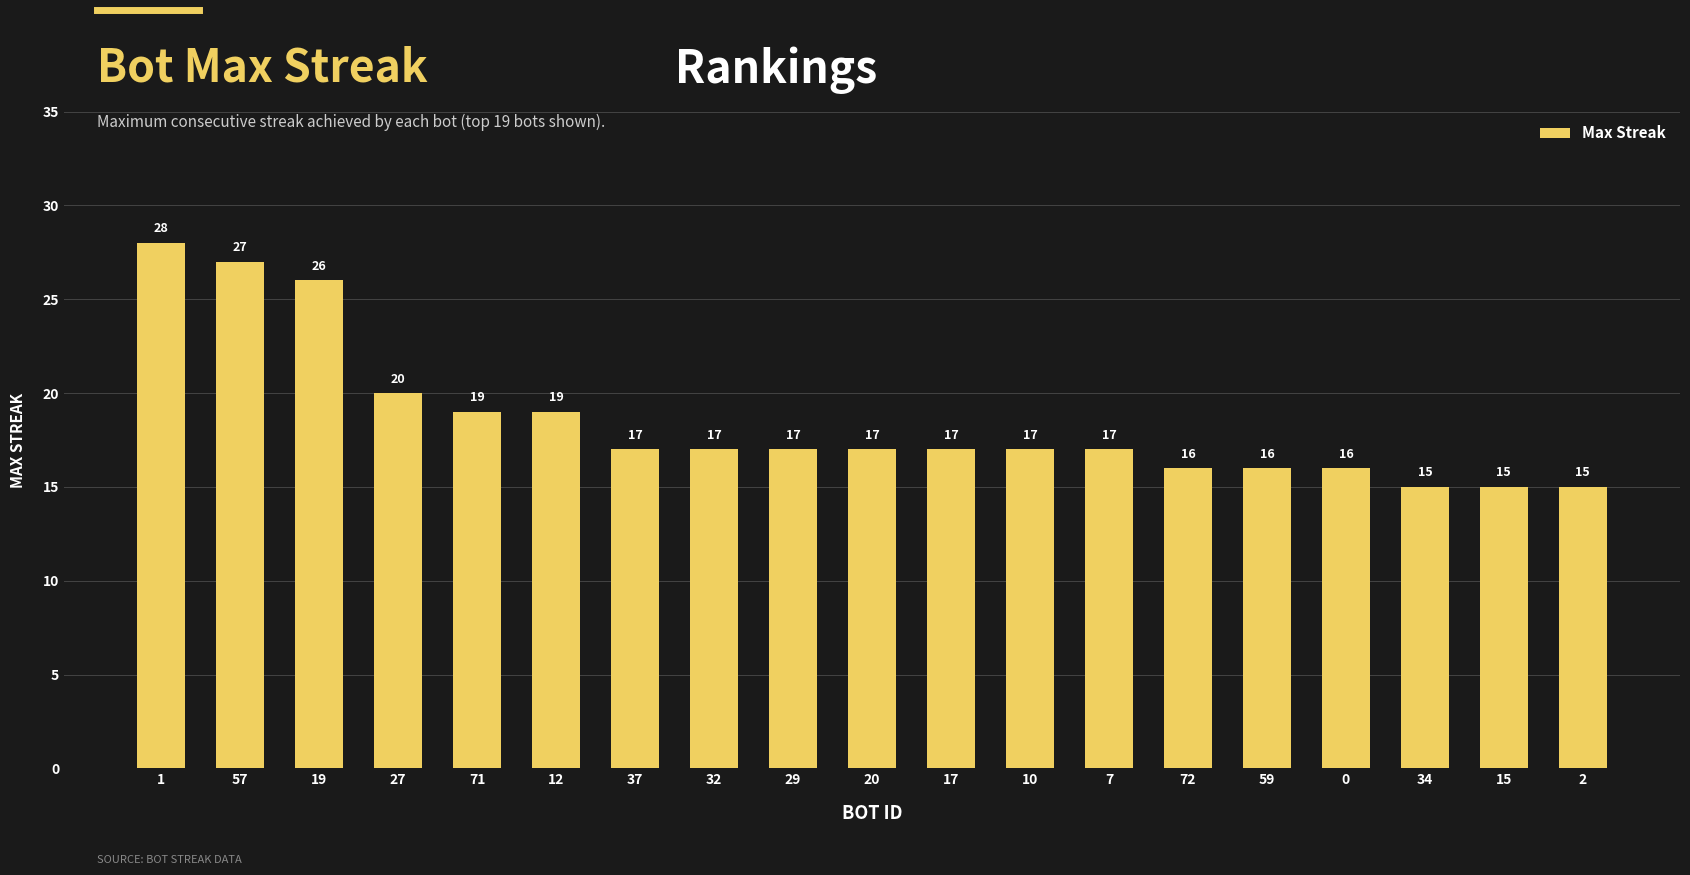

How many bars are there in total?

19